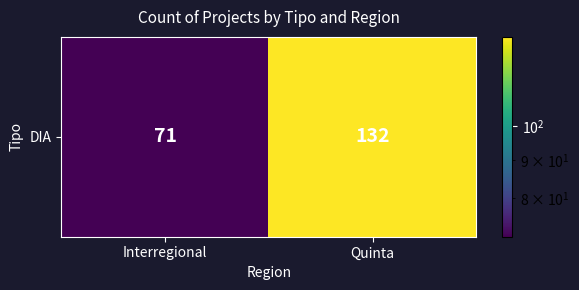

What is the difference between the values at Interregional and Quinta?

61